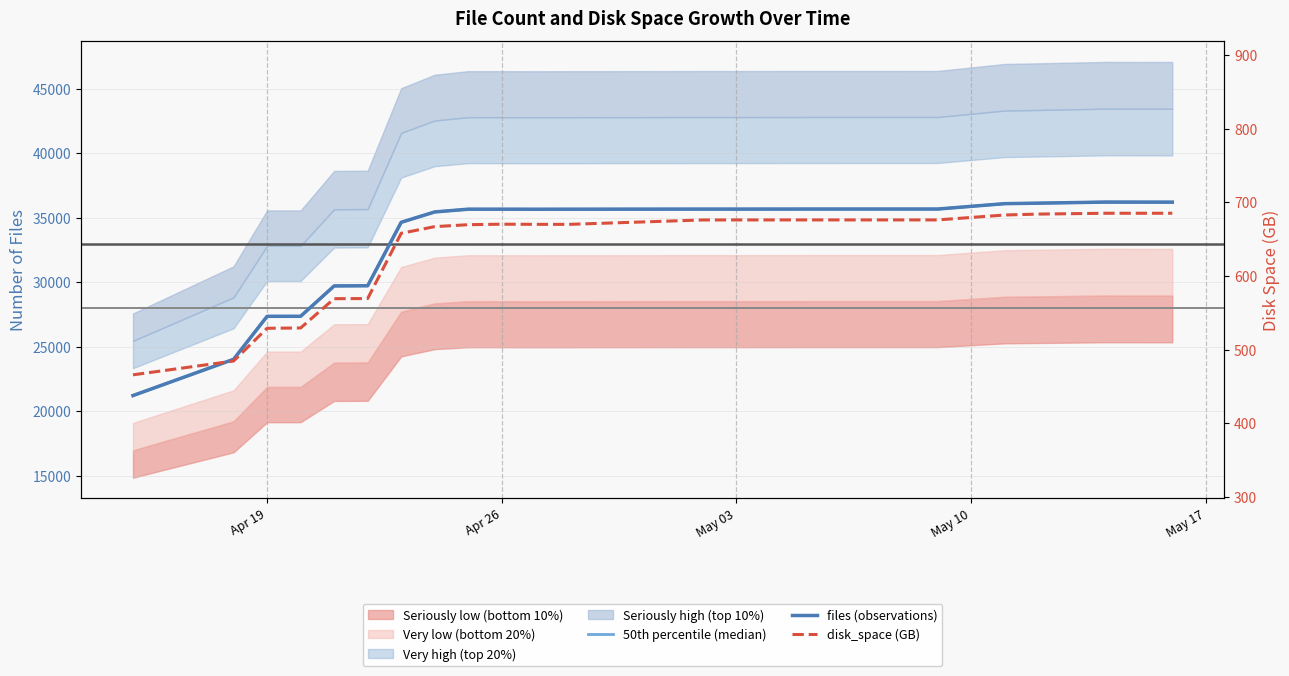

True or false: 50th percentile (median) and disk_space (GB) cross at least once.

False